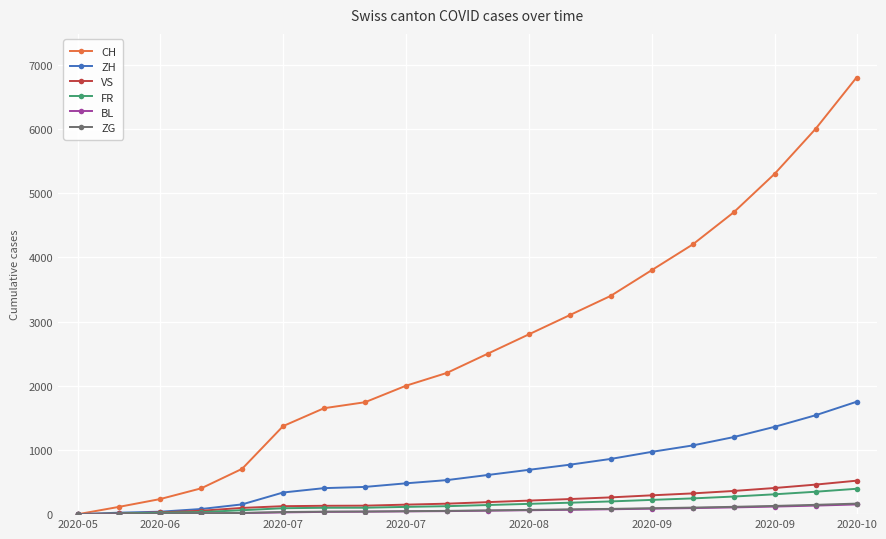

How many data points does each series have?

20